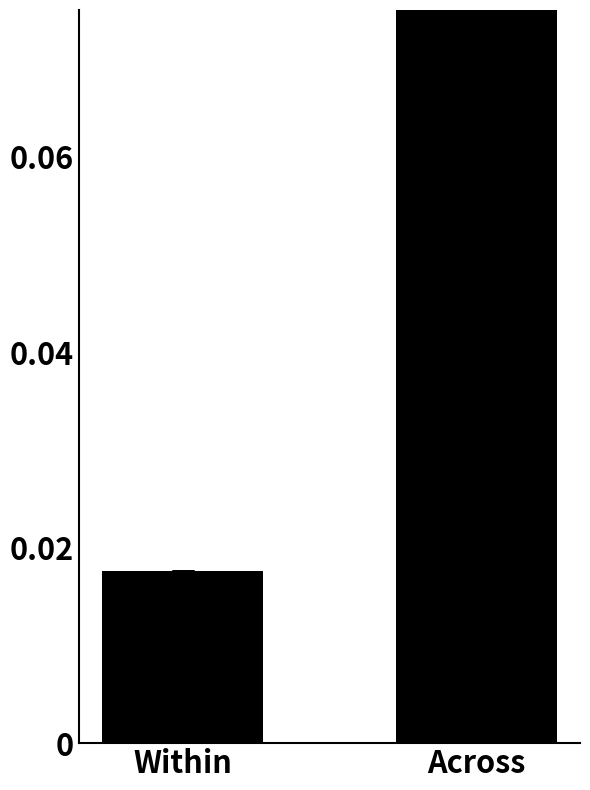

At which label is the value closest to 0?

Within